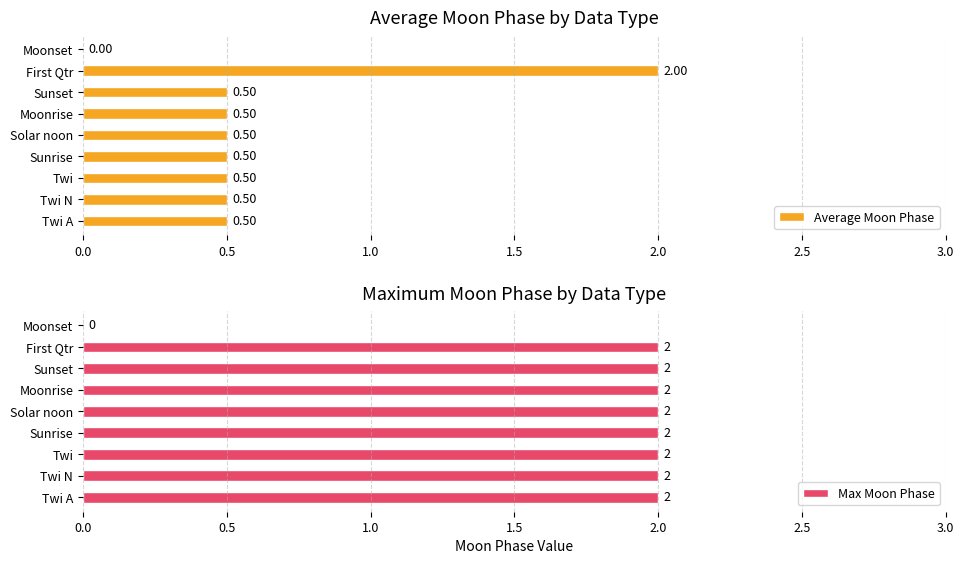

What is the sum of all Max Moon Phase values?

16